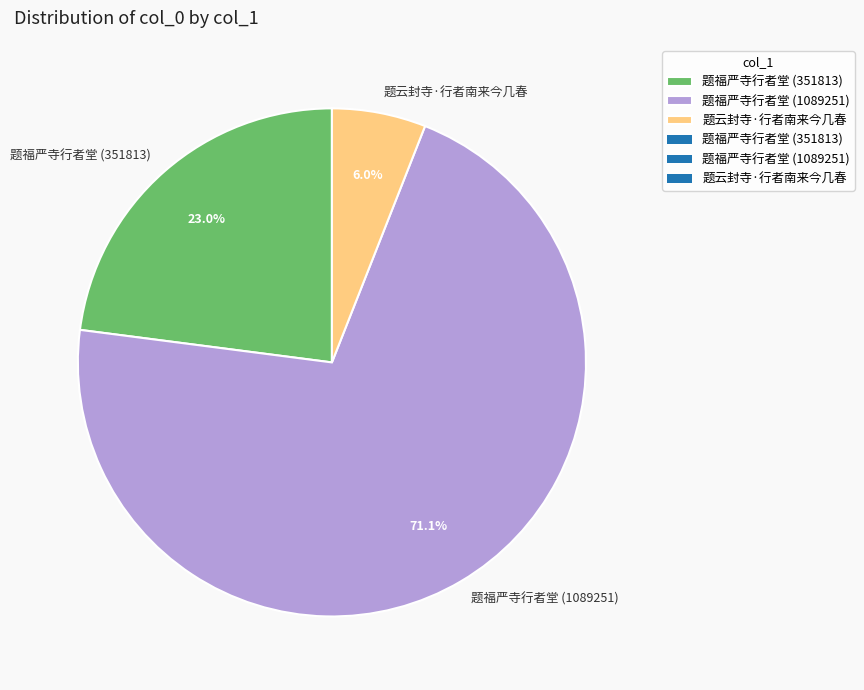

Is the sum of 题福严寺行者堂 (1089251) and 题福严寺行者堂 (351813) greater than half?

Yes